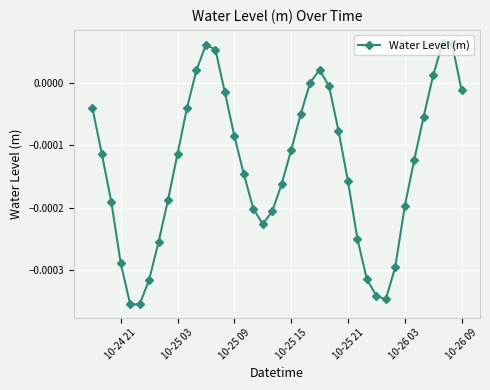

Count the number of data series in this chart.

1